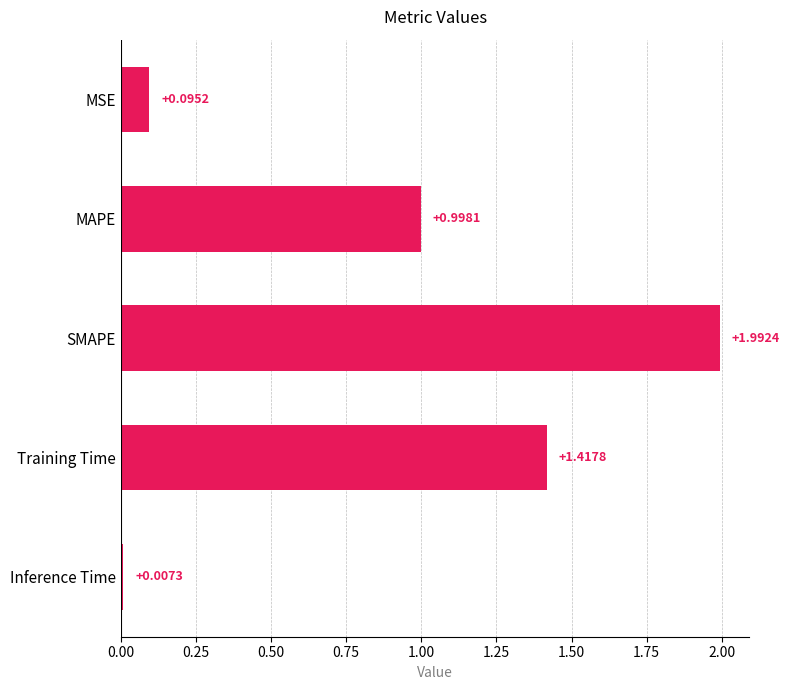

Between MSE and Inference Time, which is larger?

MSE